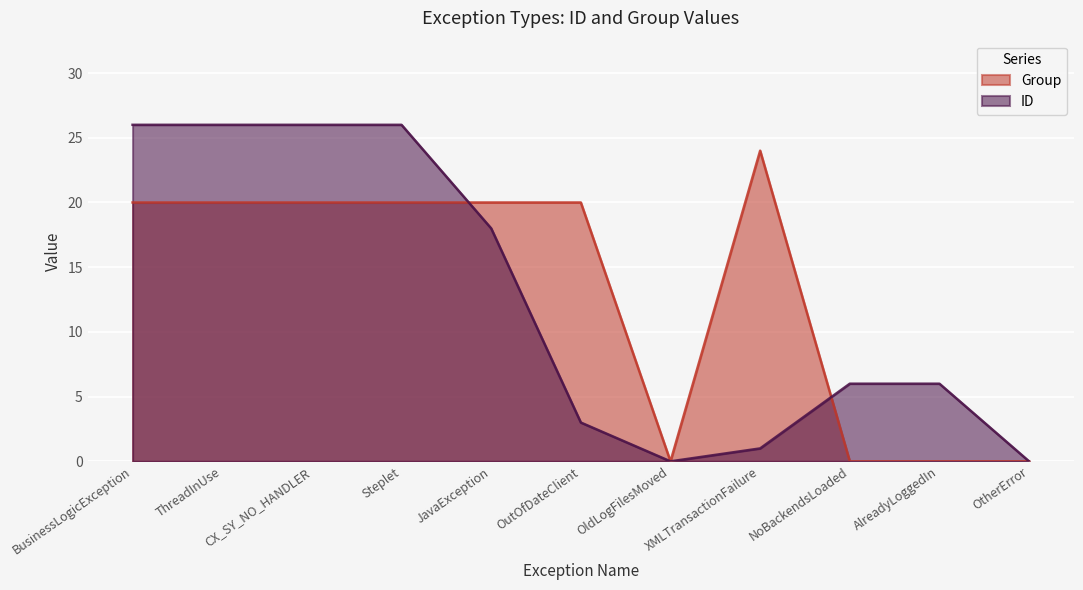

At which category does the chart reach its minimum across all series?

OldLogFilesMoved